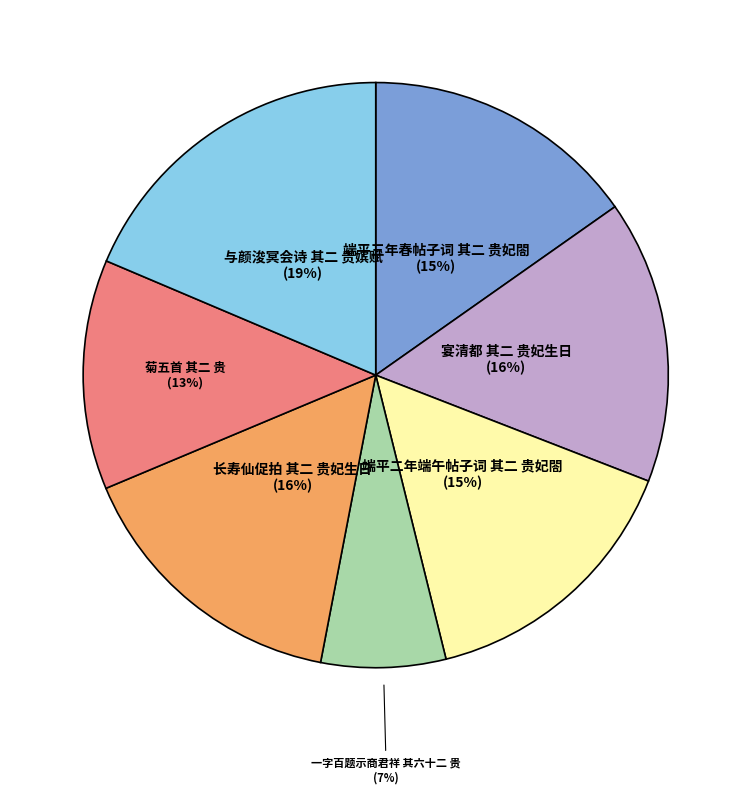

Which has a higher value, 宴清都 其二 贵妃生日 or 与颜浚冥会诗 其二 贵嫔赋?

与颜浚冥会诗 其二 贵嫔赋